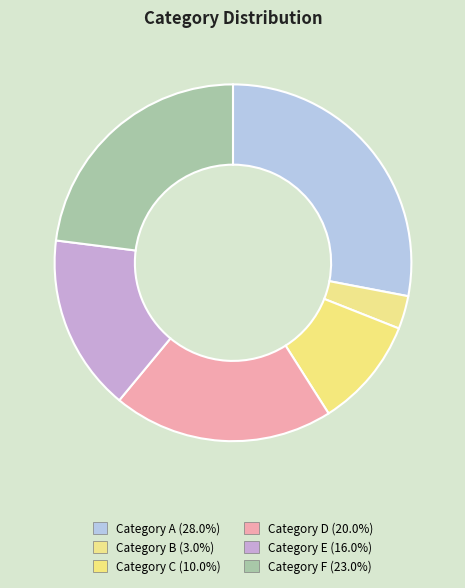

What is the change in value from Category B to Category F?

+20